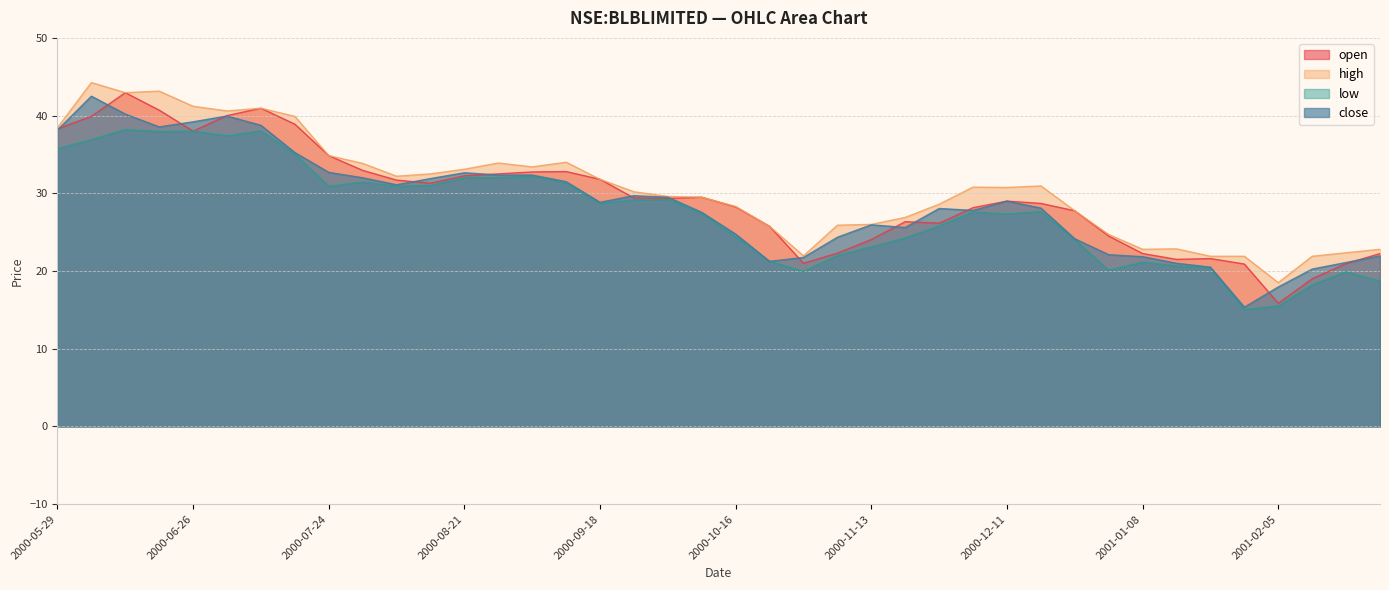

Reading left to right, what are all the values shown in this chart?

open: 2000-05-29=38.3	2000-06-05=39.9	2000-06-12=43.0	2000-06-19=40.7	2000-06-26=38.0	2000-07-03=40.0	2000-07-10=41.0	2000-07-17=38.9	2000-07-24=34.8	2000-07-31=33.0	2000-08-07=31.7	2000-08-14=31.3	2000-08-21=32.2	2000-08-28=32.5	2000-09-04=32.8	2000-09-11=32.8	2000-09-18=31.8	2000-09-25=29.4	2000-10-02=29.4	2000-10-09=29.5	2000-10-16=28.2	2000-10-23=25.8	2000-10-30=21.0	2000-11-06=22.3	2000-11-13=24.0	2000-11-20=26.4	2000-11-27=26.1	2000-12-04=28.1	2000-12-11=29.0	2000-12-18=28.7	2000-12-25=27.8	2001-01-01=24.5	2001-01-08=22.2	2001-01-15=21.5	2001-01-22=21.6	2001-01-29=20.9	2001-02-05=15.8	2001-02-12=19.0	2001-02-19=21.0	2001-02-26=22.2
high: 2000-05-29=38.5	2000-06-05=44.2	2000-06-12=43.0	2000-06-19=43.2	2000-06-26=41.2	2000-07-03=40.6	2000-07-10=41.0	2000-07-17=39.9	2000-07-24=34.8	2000-07-31=33.8	2000-08-07=32.2	2000-08-14=32.5	2000-08-21=33.1	2000-08-28=33.9	2000-09-04=33.4	2000-09-11=34.0	2000-09-18=31.8	2000-09-25=30.2	2000-10-02=29.6	2000-10-09=29.5	2000-10-16=28.3	2000-10-23=25.8	2000-10-30=22.0	2000-11-06=25.9	2000-11-13=26.0	2000-11-20=26.9	2000-11-27=28.6	2000-12-04=30.8	2000-12-11=30.8	2000-12-18=31.0	2000-12-25=27.8	2001-01-01=24.7	2001-01-08=22.8	2001-01-15=22.9	2001-01-22=21.9	2001-01-29=21.9	2001-02-05=18.5	2001-02-12=21.9	2001-02-19=22.4	2001-02-26=22.8
low: 2000-05-29=35.8	2000-06-05=36.9	2000-06-12=38.2	2000-06-19=38.0	2000-06-26=38.0	2000-07-03=37.4	2000-07-10=38.0	2000-07-17=35.0	2000-07-24=30.9	2000-07-31=31.5	2000-08-07=30.9	2000-08-14=31.0	2000-08-21=32.0	2000-08-28=32.0	2000-09-04=32.2	2000-09-11=31.3	2000-09-18=28.7	2000-09-25=29.1	2000-10-02=29.2	2000-10-09=27.4	2000-10-16=24.4	2000-10-23=21.2	2000-10-30=20.0	2000-11-06=22.0	2000-11-13=23.1	2000-11-20=24.2	2000-11-27=25.8	2000-12-04=27.6	2000-12-11=27.4	2000-12-18=27.6	2000-12-25=24.0	2001-01-01=20.1	2001-01-08=21.1	2001-01-15=20.6	2001-01-22=20.4	2001-01-29=15.1	2001-02-05=15.5	2001-02-12=18.2	2001-02-19=19.9	2001-02-26=18.7
close: 2000-05-29=38.2	2000-06-05=42.5	2000-06-12=40.2	2000-06-19=38.5	2000-06-26=39.2	2000-07-03=40.0	2000-07-10=38.8	2000-07-17=35.2	2000-07-24=32.7	2000-07-31=32.0	2000-08-07=31.1	2000-08-14=31.9	2000-08-21=32.7	2000-08-28=32.3	2000-09-04=32.3	2000-09-11=31.5	2000-09-18=28.9	2000-09-25=29.7	2000-10-02=29.5	2000-10-09=27.5	2000-10-16=24.8	2000-10-23=21.2	2000-10-30=21.8	2000-11-06=24.4	2000-11-13=26.0	2000-11-20=25.6	2000-11-27=28.0	2000-12-04=27.8	2000-12-11=29.0	2000-12-18=28.1	2000-12-25=24.1	2001-01-01=22.1	2001-01-08=21.9	2001-01-15=21.0	2001-01-22=20.5	2001-01-29=15.3	2001-02-05=18.0	2001-02-12=20.2	2001-02-19=21.1	2001-02-26=22.0